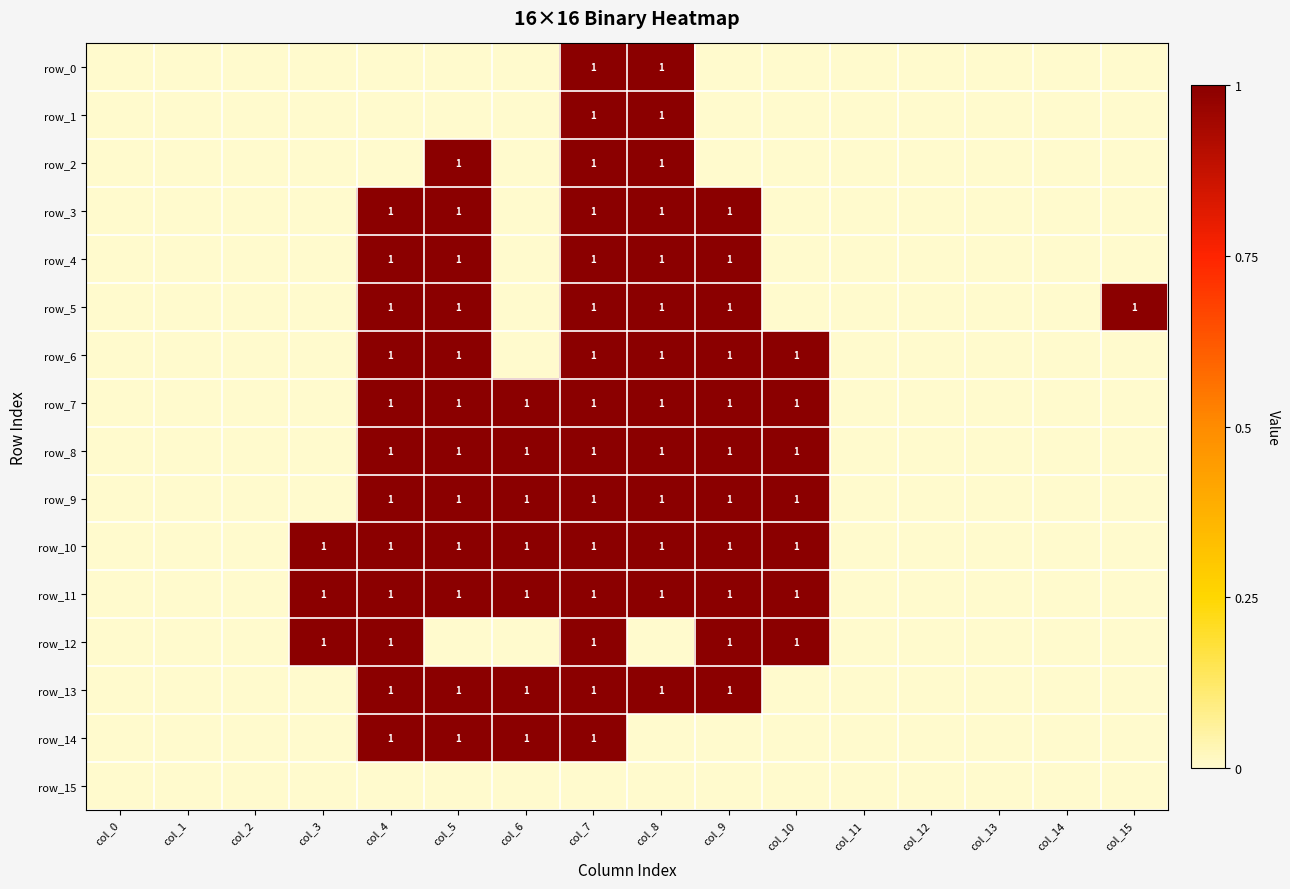

Which series has the largest range (max minus min)?

row_0